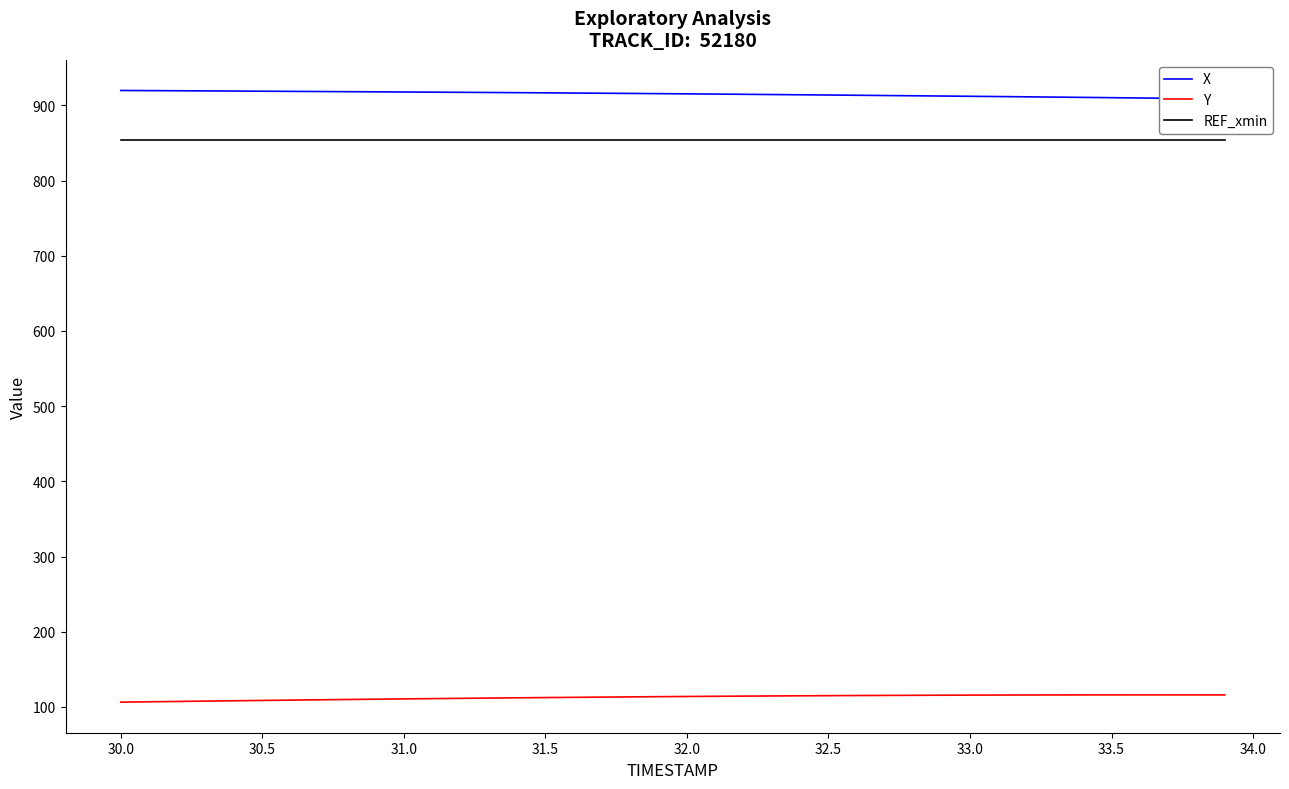

Reading left to right, transcribe all the data shown in this chart.

X: 919.9	919.7	919.5	919.3	919.1	918.9	918.7	918.5	918.3	918.1	917.9	917.7	917.5	917.2	917.0	916.8	916.5	916.3	916.0	915.7	915.4	915.1	914.8	914.5	914.2	913.9	913.5	913.2	912.9	912.5	912.2	911.8	911.5	911.1	910.7	910.3	909.9	909.5	909.1	908.7
Y: 106.3	106.8	107.2	107.7	108.1	108.6	109.0	109.4	109.8	110.2	110.6	111.0	111.4	111.7	112.1	112.4	112.7	113.0	113.3	113.6	113.9	114.1	114.3	114.6	114.8	115.0	115.1	115.3	115.4	115.5	115.7	115.7	115.8	115.9	115.9	116.0	116.0	116.0	116.0	115.9
REF_xmin: 853.8	853.8	853.8	853.8	853.8	853.8	853.8	853.8	853.8	853.8	853.8	853.8	853.8	853.8	853.8	853.8	853.8	853.8	853.8	853.8	853.8	853.8	853.8	853.8	853.8	853.8	853.8	853.8	853.8	853.8	853.8	853.8	853.8	853.8	853.8	853.8	853.8	853.8	853.8	853.8